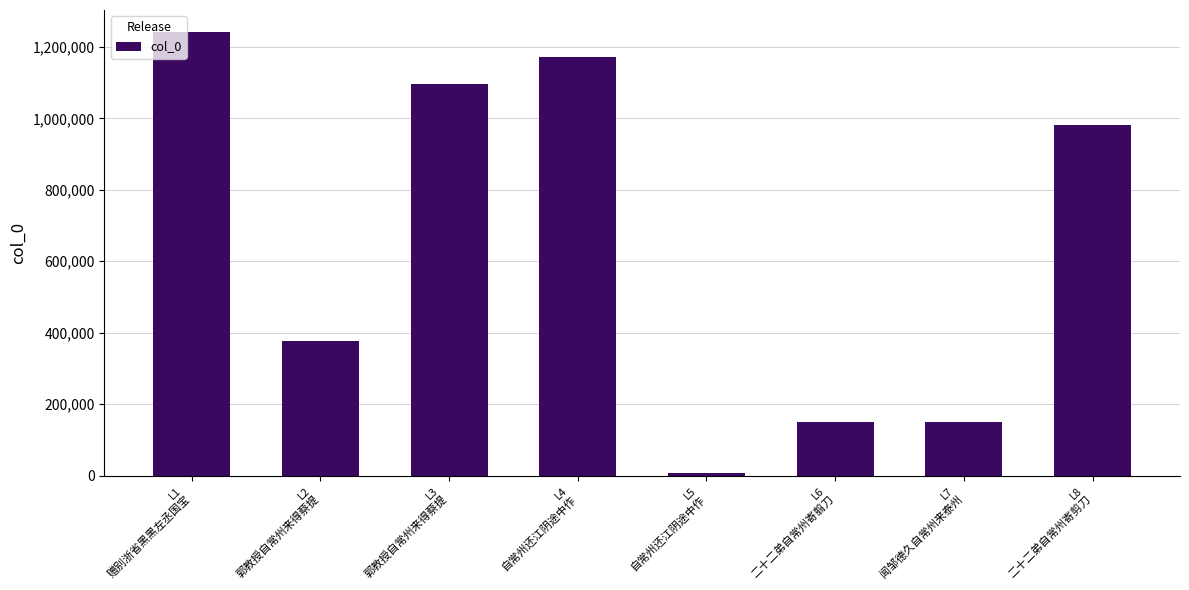

What is the average value?

646577